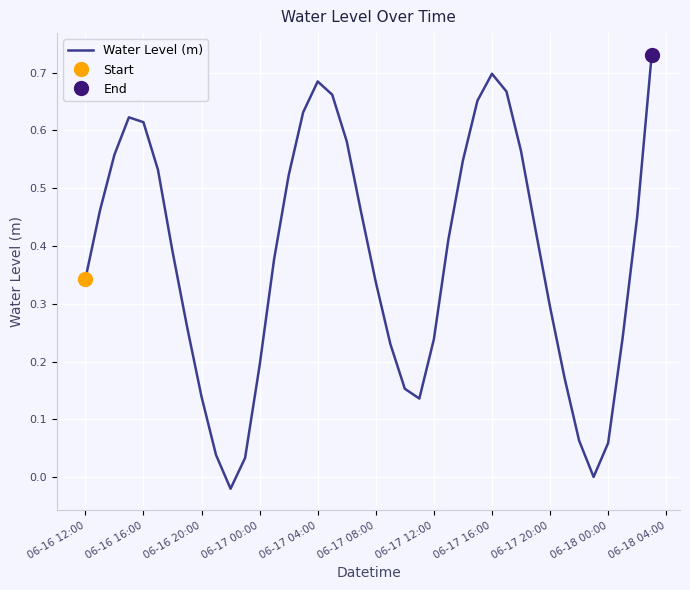

True or false: Water Level (m) has a value of 1.2 at 06-17 04:00.

False